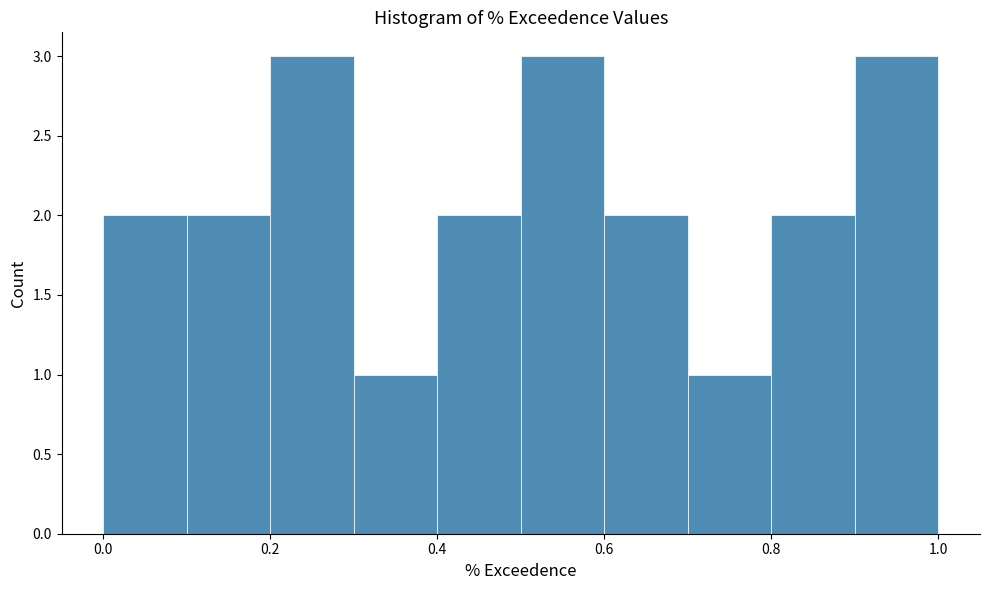

Reading left to right, transcribe this chart: for each bar, give the range it covers on the x-axis and its height. The values are not printed on the chart, so give them approximately, as read against the axis.

0.0 to 0.1: 2
0.1 to 0.2: 2
0.2 to 0.3: 3
0.3 to 0.4: 1
0.4 to 0.5: 2
0.5 to 0.6: 3
0.6 to 0.7: 2
0.7 to 0.8: 1
0.8 to 0.9: 2
0.9 to 1.0: 3